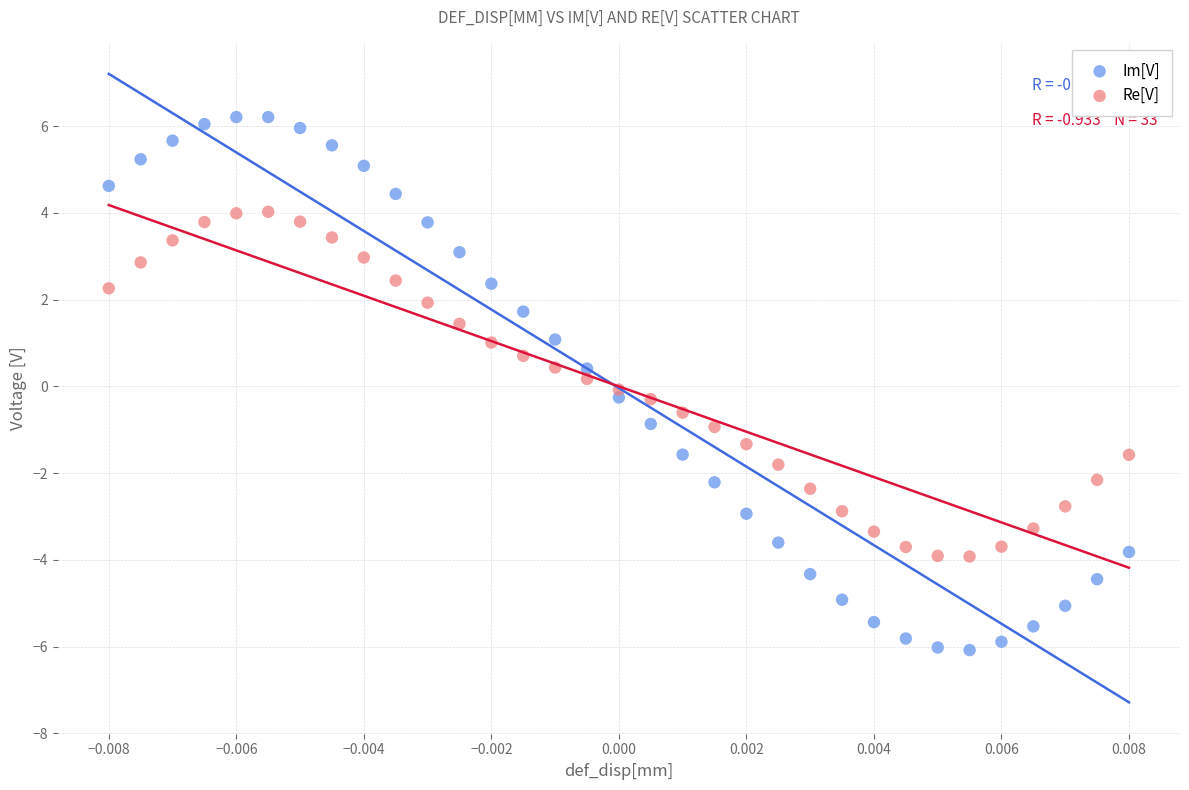

What are all the series names shown in the legend?

Im[V], Re[V]